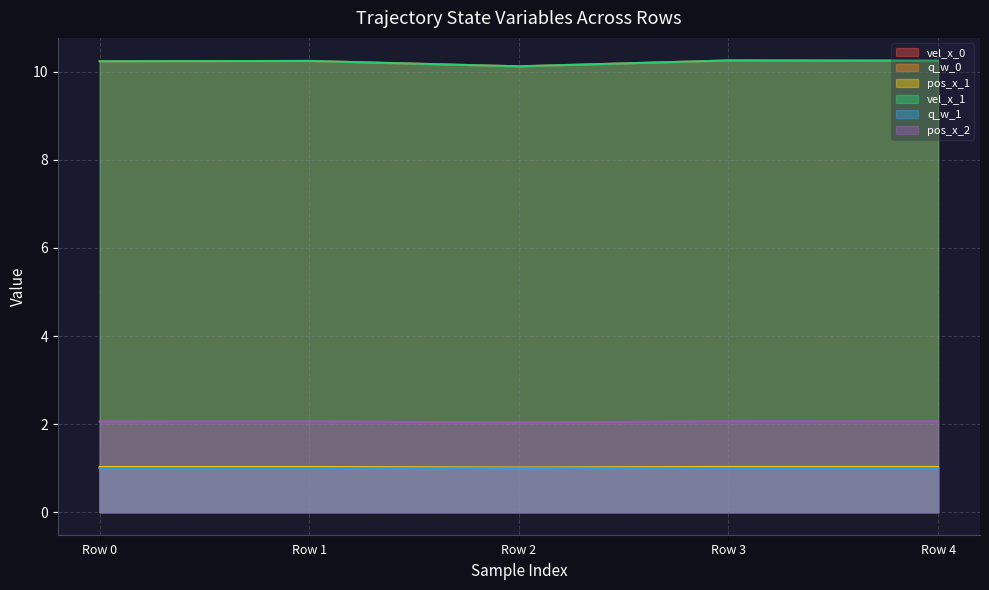

Read the pos_x_2 value at Row 1.

2.1